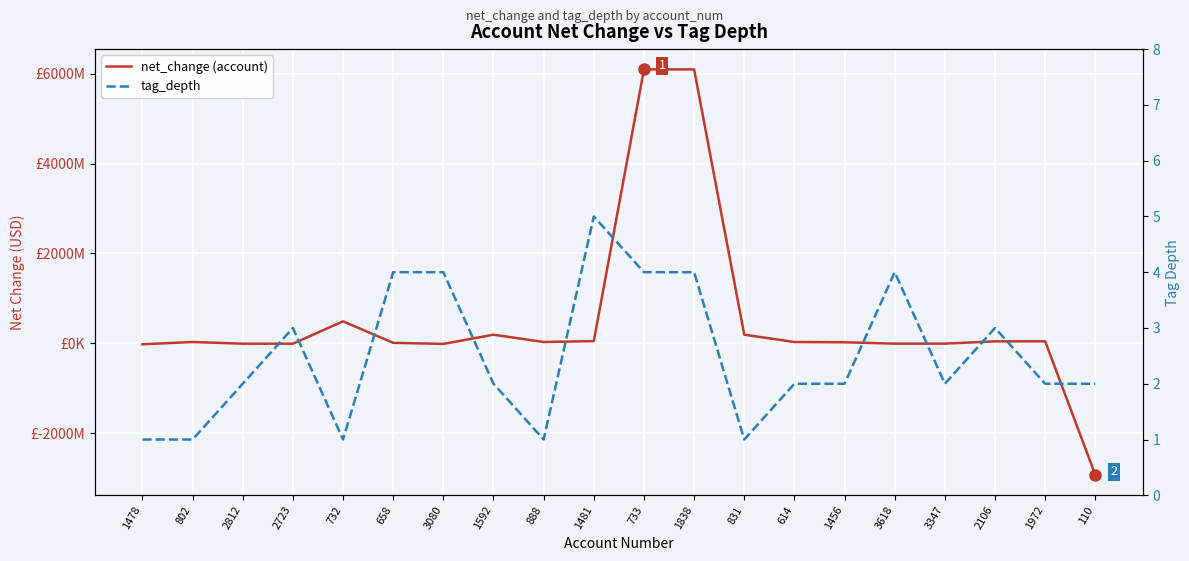

Which series has the largest total across all categories?

net_change (account)